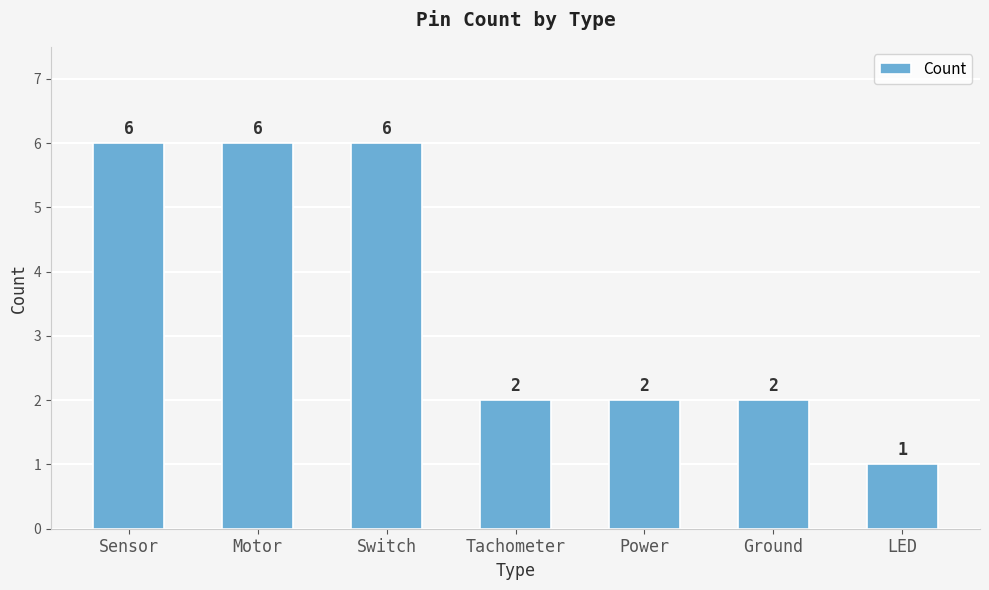

What is the label of the 6th bar from the right?

Motor